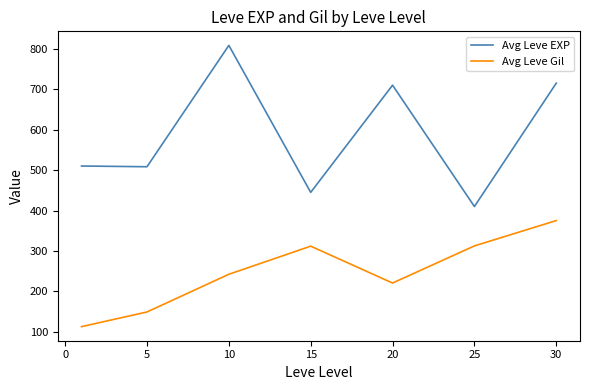

What is the difference between the maximum and minimum values in the Avg Leve EXP series?

398.3